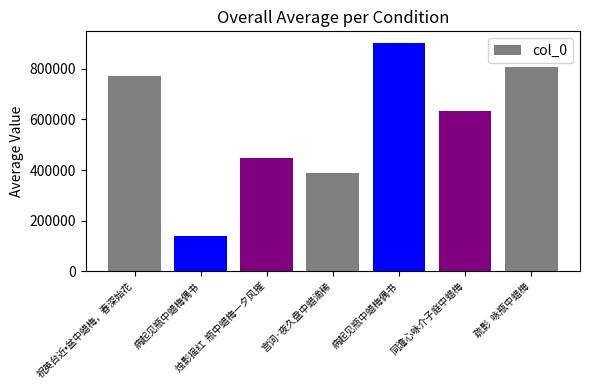

The value at 祝英台近•盆中蜡梅，春深始花 is 771206. True or false?

True